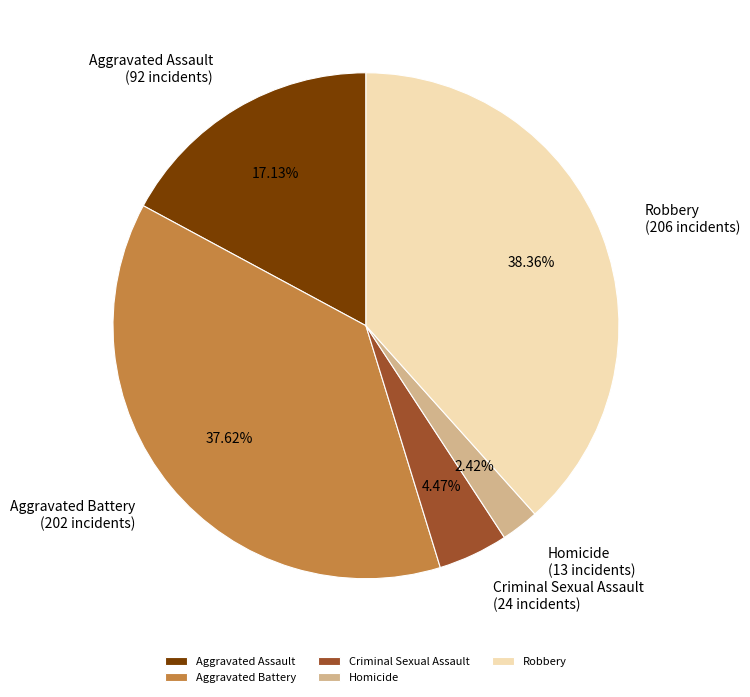

How many segments does this pie chart have?

5